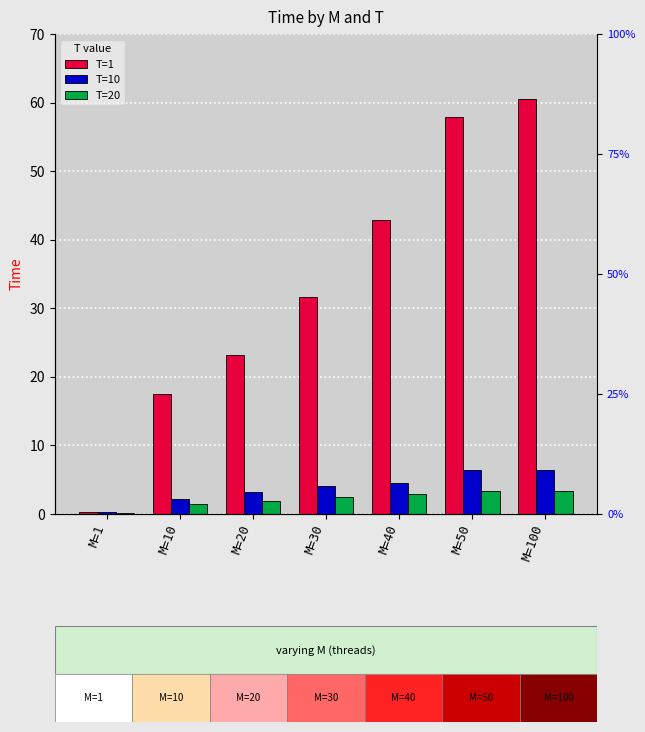

What is the difference between the maximum and minimum values in the T=20 series?

3.2